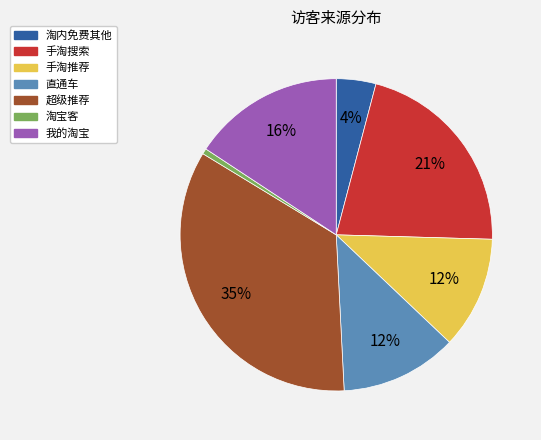

Is it true that 淘内免费其他 is 11% of the pie?

False